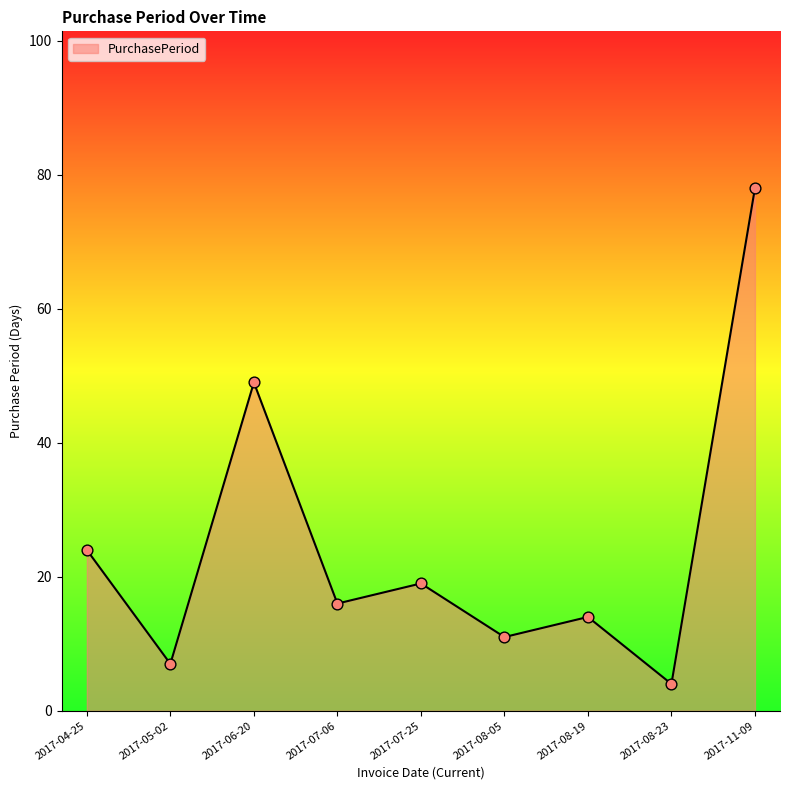

What is the change in value from 2017-05-02 to 2017-08-23?

-3